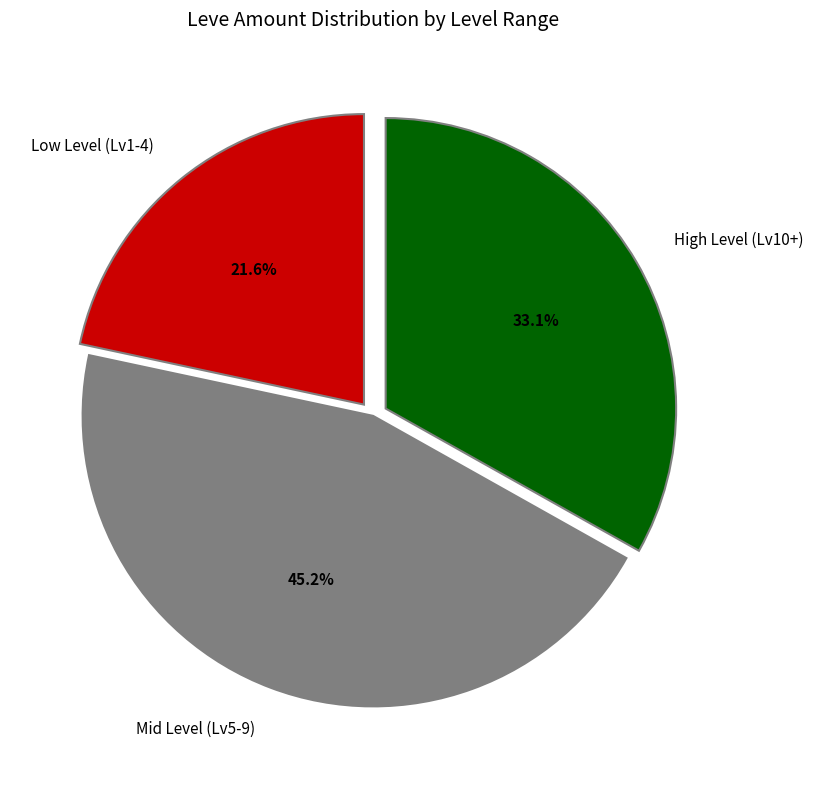

What percentage do Mid Level (Lv5-9) and Low Level (Lv1-4) together represent?

66.9%